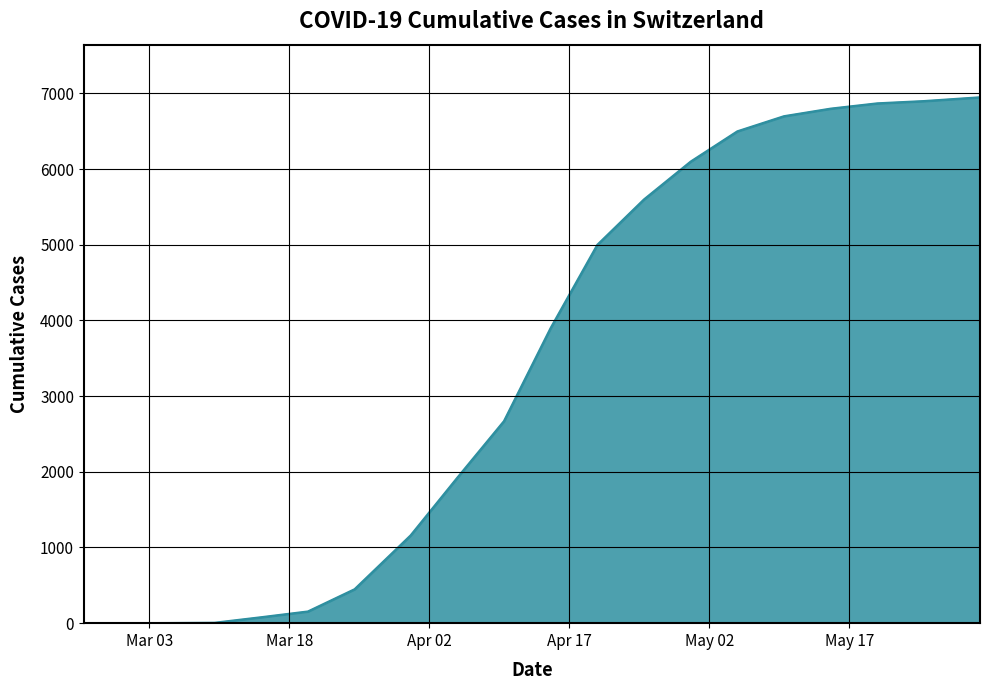

What is the difference between the maximum and minimum values?

6950